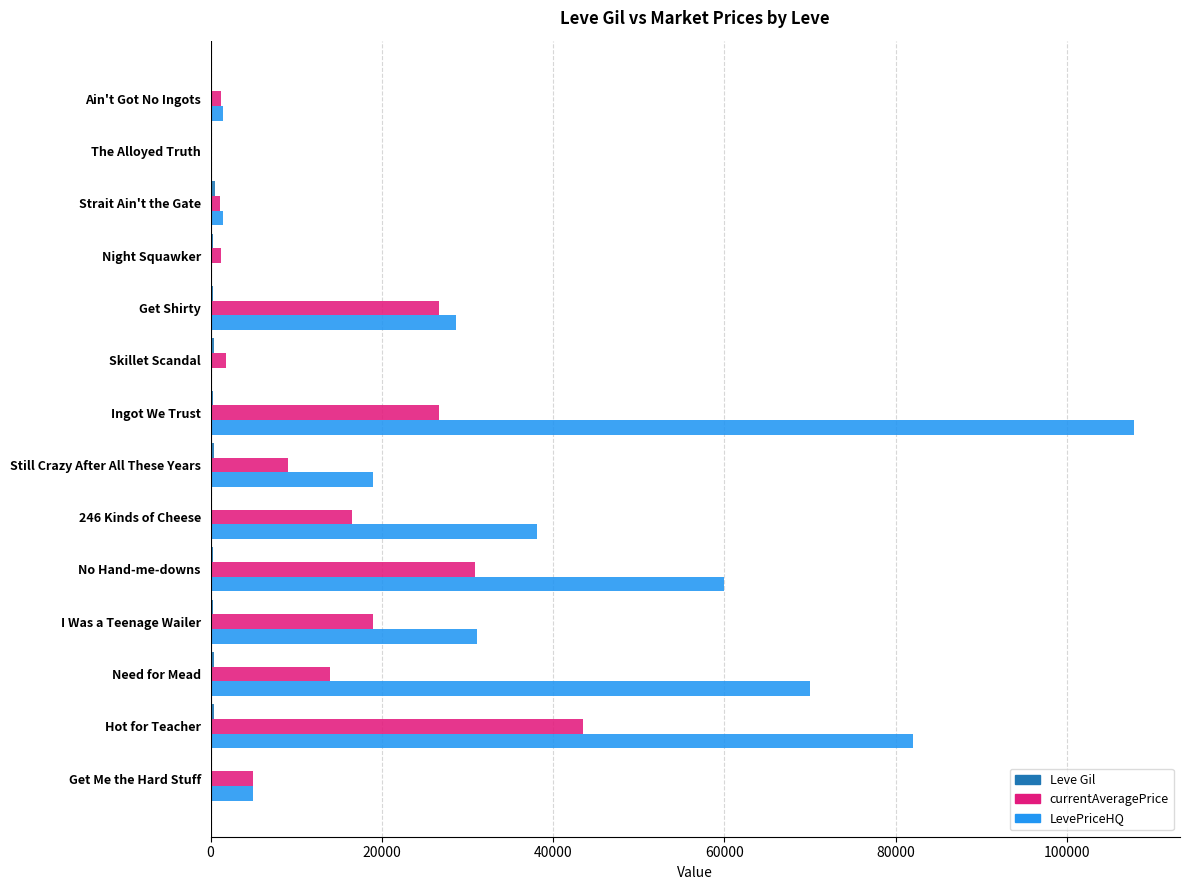

Which series has the largest total across all categories?

LevePriceHQ